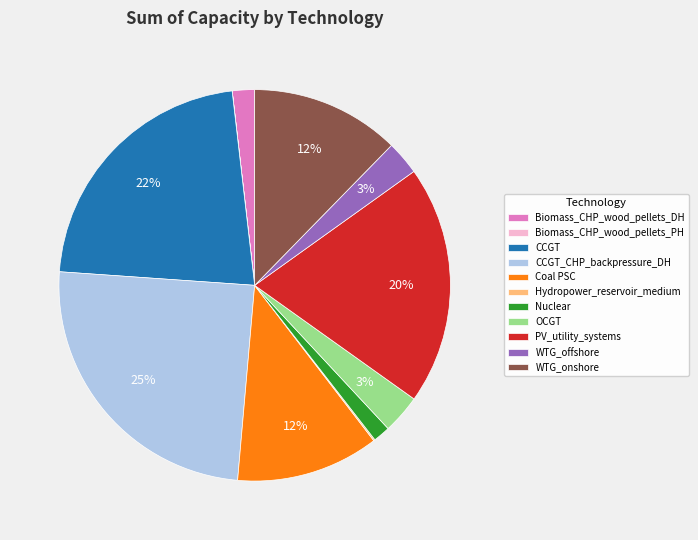

Is there a majority slice in this chart?

No